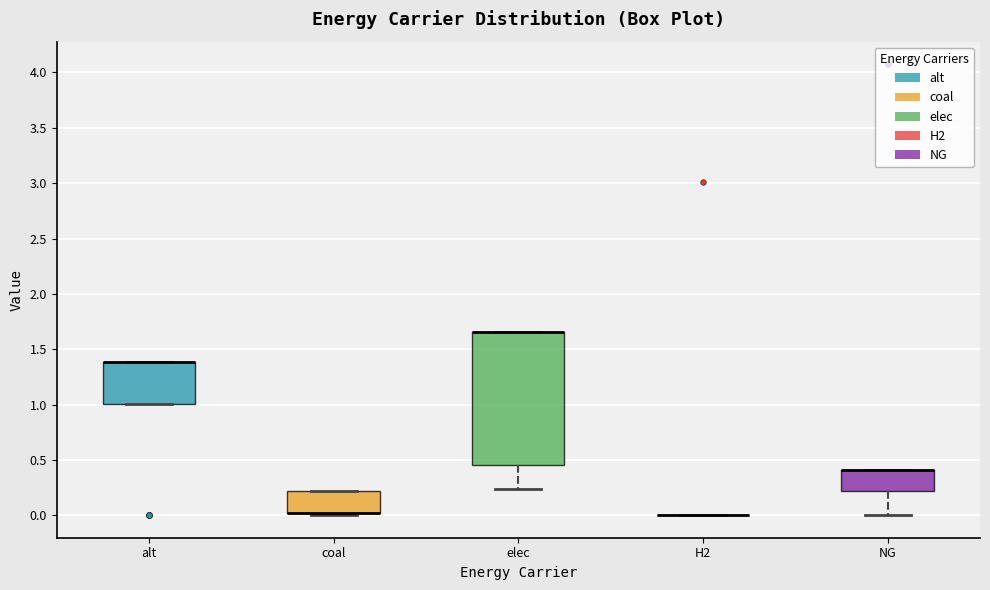

Reading left to right, read every box against the y-axis: the position of its median line, the range the box covers, and the ends of its whiskers. The values are not printed on the chart, so give them approximately, as read against the axis.

alt: median 1.40 (drawn on the box's upper edge), box 1.00 to 1.40, whiskers 1.00 to 1.40
coal: median 0.00 (drawn on the box's lower edge), box 0.00 to 0.20, whiskers 0.00 (just below the box's lower edge) to 0.20
elec: median 1.65 (drawn on the box's upper edge), box 0.45 to 1.65, whiskers 0.25 to 1.65
H2: box collapsed to a line at 0.00, whiskers 0.00 to 0.00
NG: median 0.40 (drawn on the box's upper edge), box 0.20 to 0.40, whiskers 0.00 to 0.40